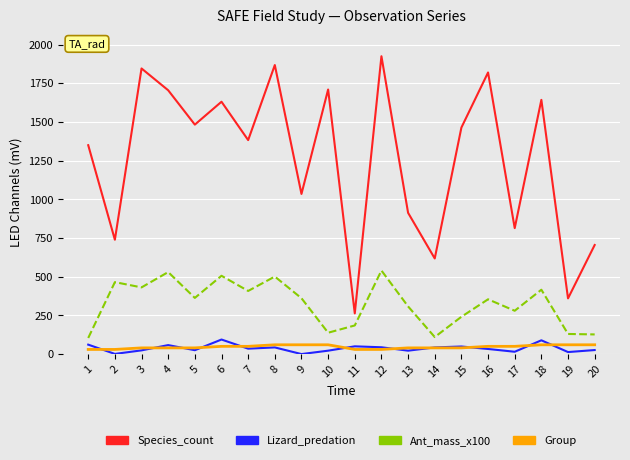

What is the difference between the Ant_mass_x100 values at 17 and 4?

250